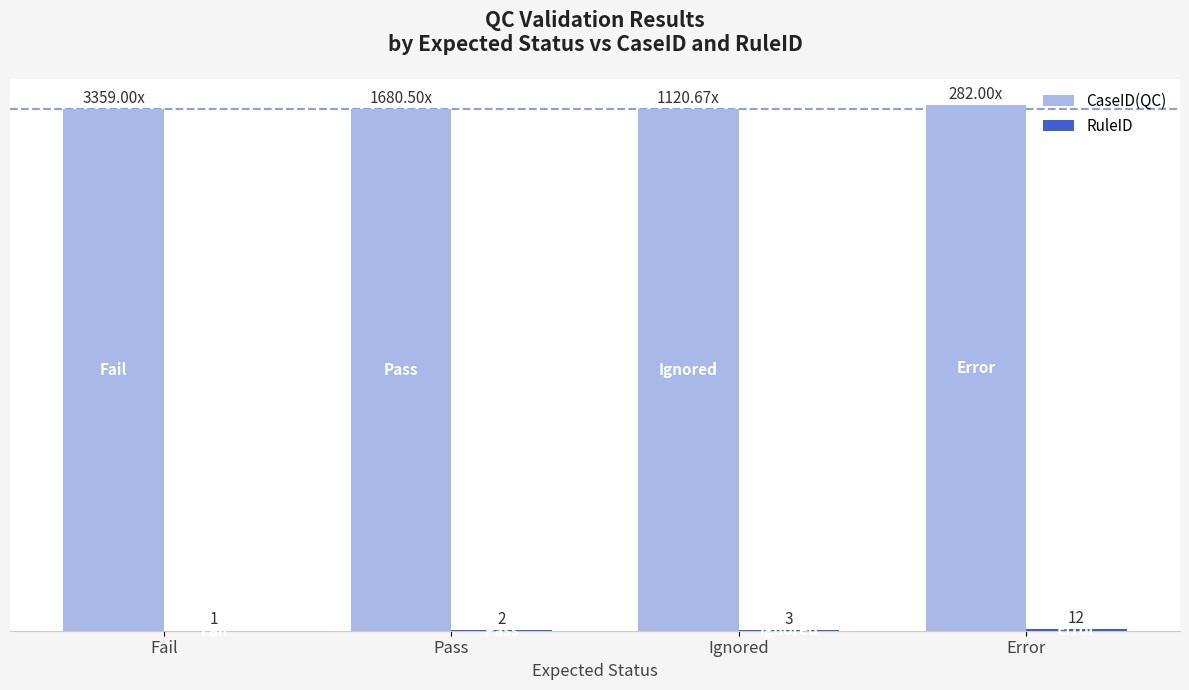

Are the bars horizontal?

No